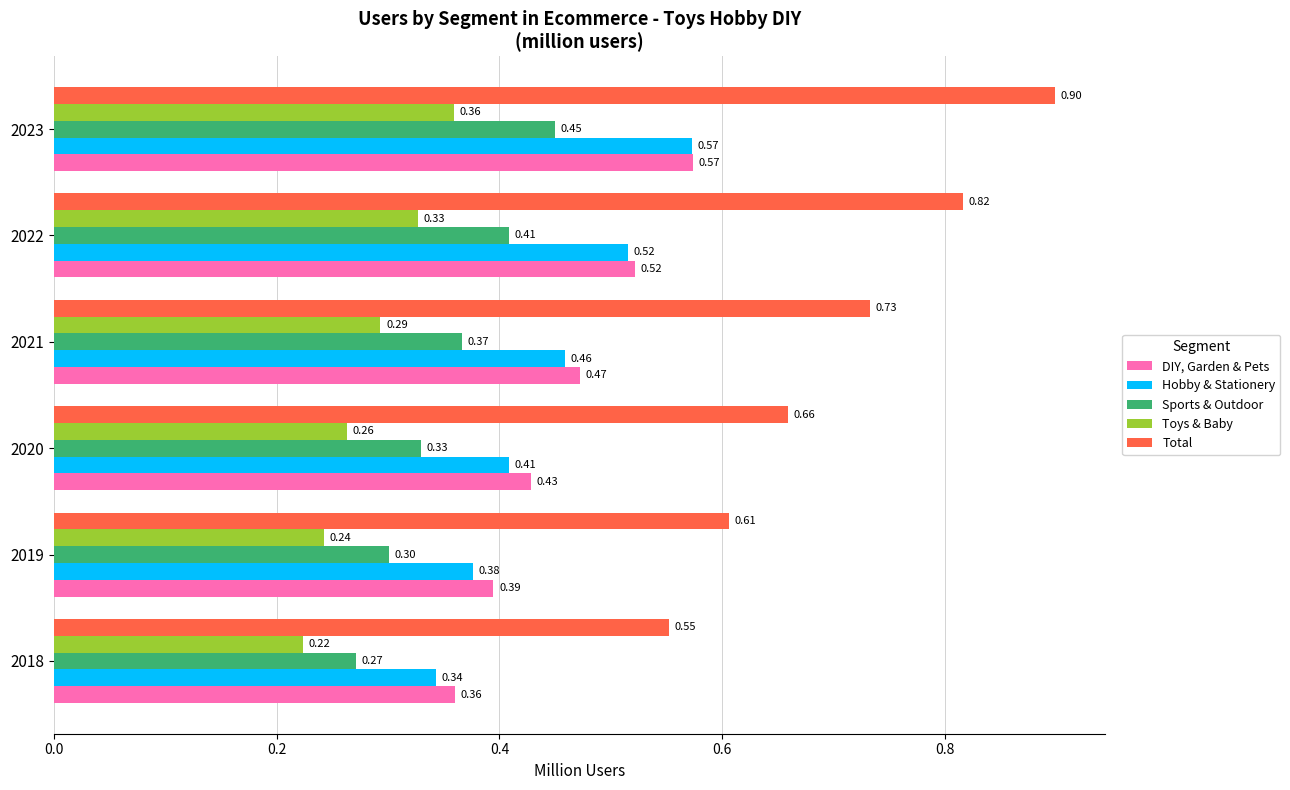

At how many categories does at least one series exceed 0?

6